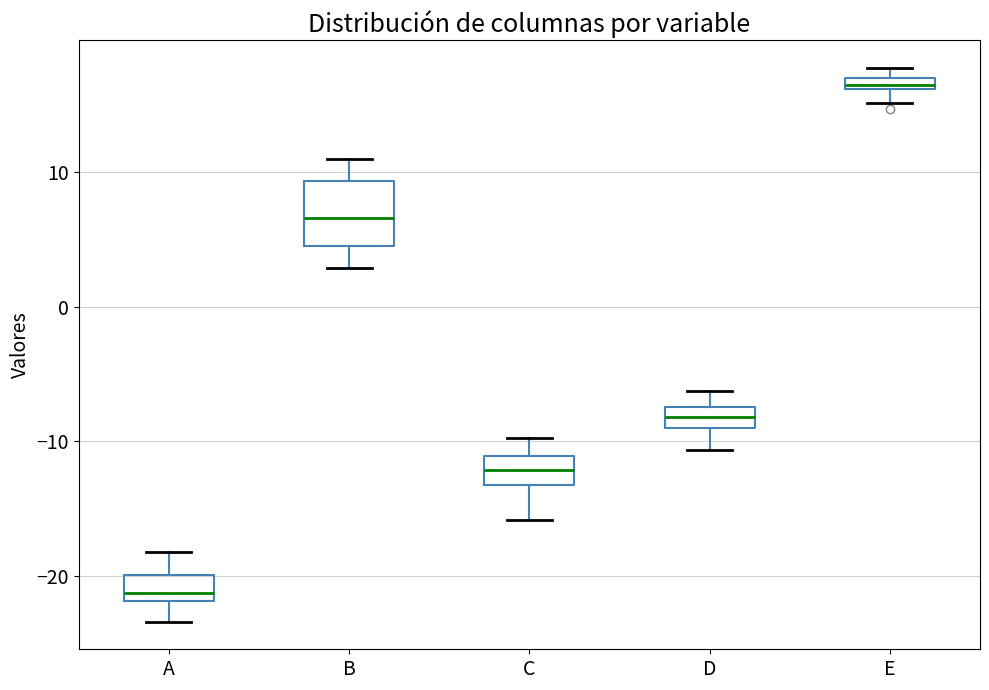

Which box is the tallest, from its lower edge to its upper edge?

B